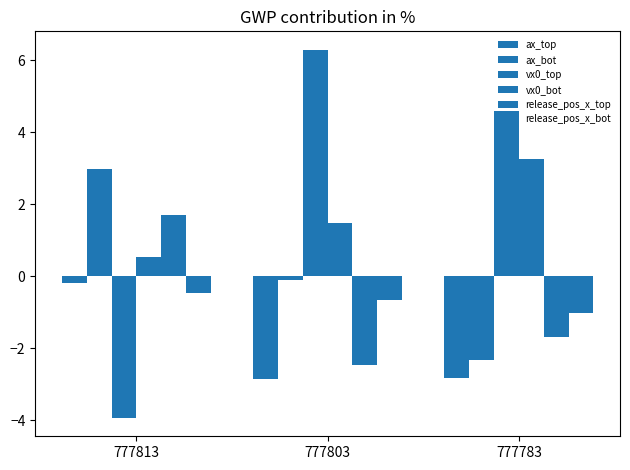

How many positive values does the ax_bot series have?

1